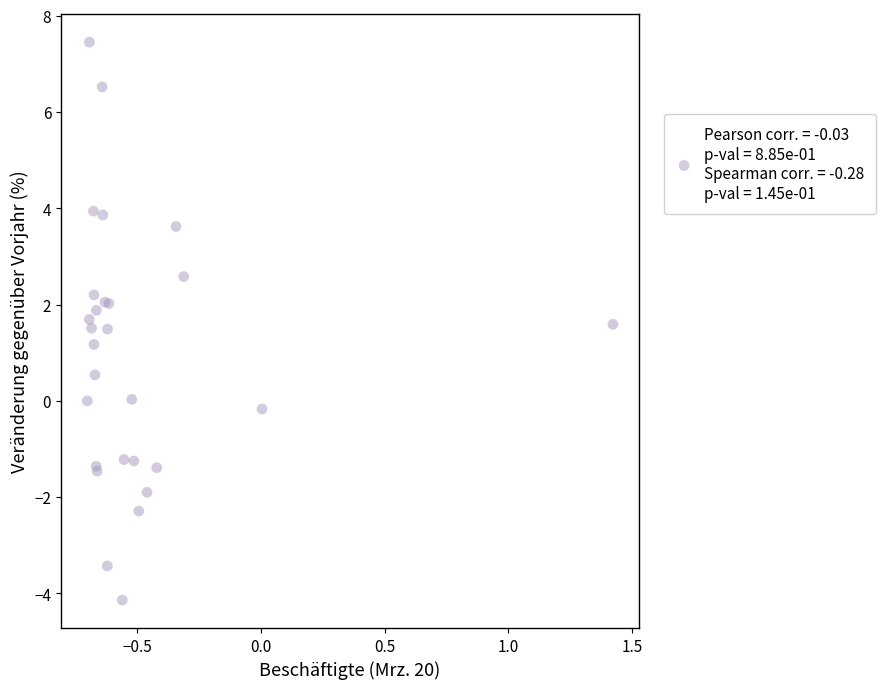

What Y value in the scatter plot is closest to 1?

1.2